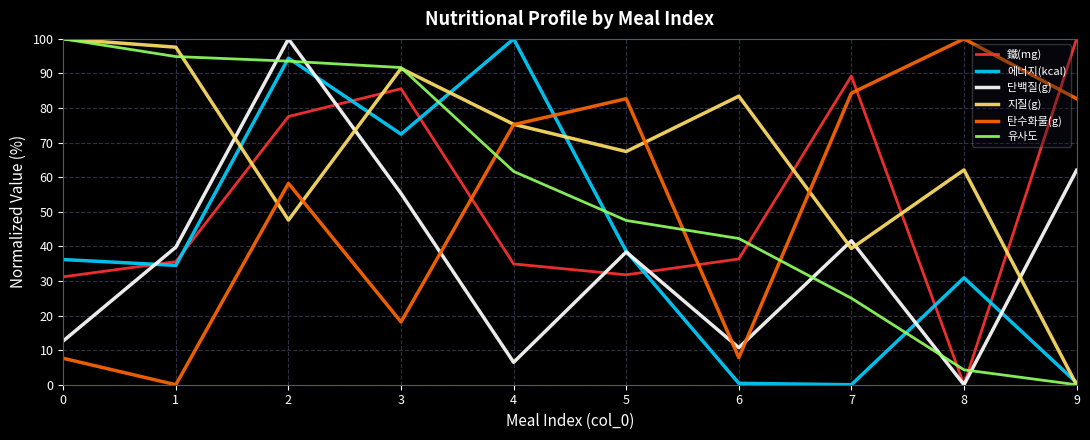

Where is the first local minimum for 鐵(mg)?

5